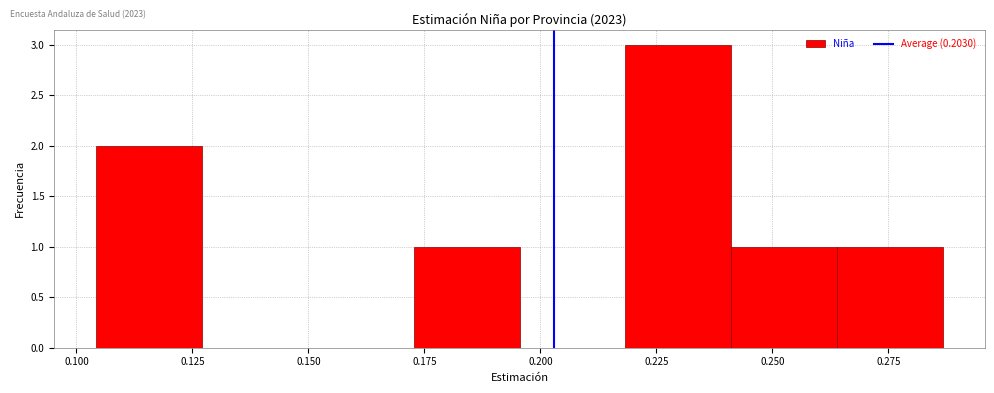

Which range on the x-axis has the tallest bar?

0.220 to 0.240